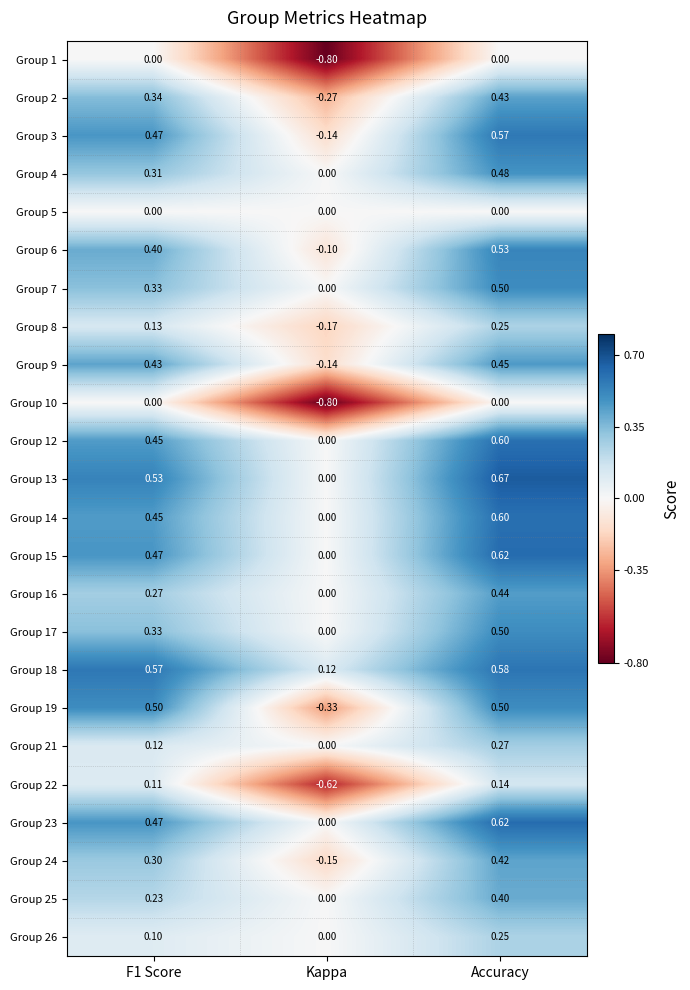

Is the value of Group 14 at Accuracy greater than the value of Group 7 at F1 Score?

Yes